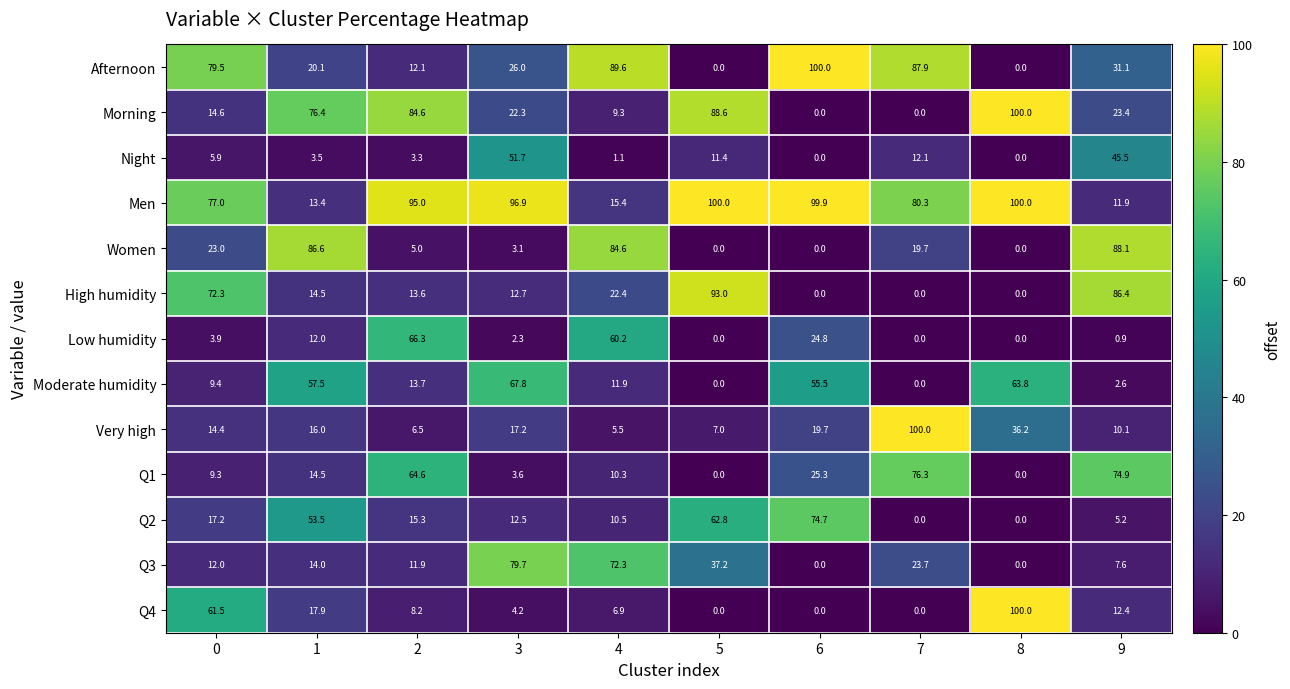

What is the difference between the Men values at 8 and 3?

3.1